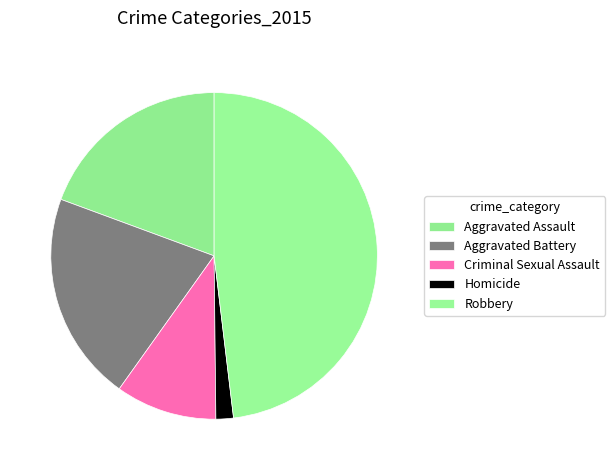

What is the smallest slice in the pie chart?

Homicide